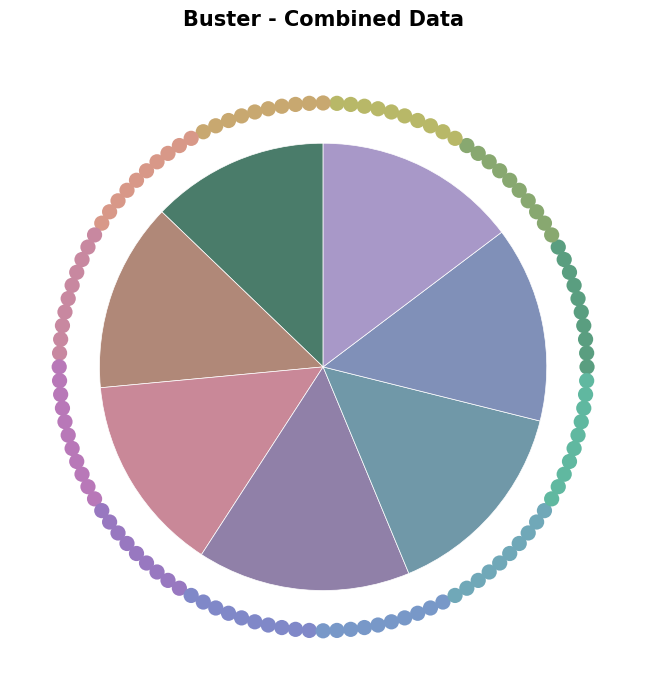

What is the largest slice in the pie chart?

310955